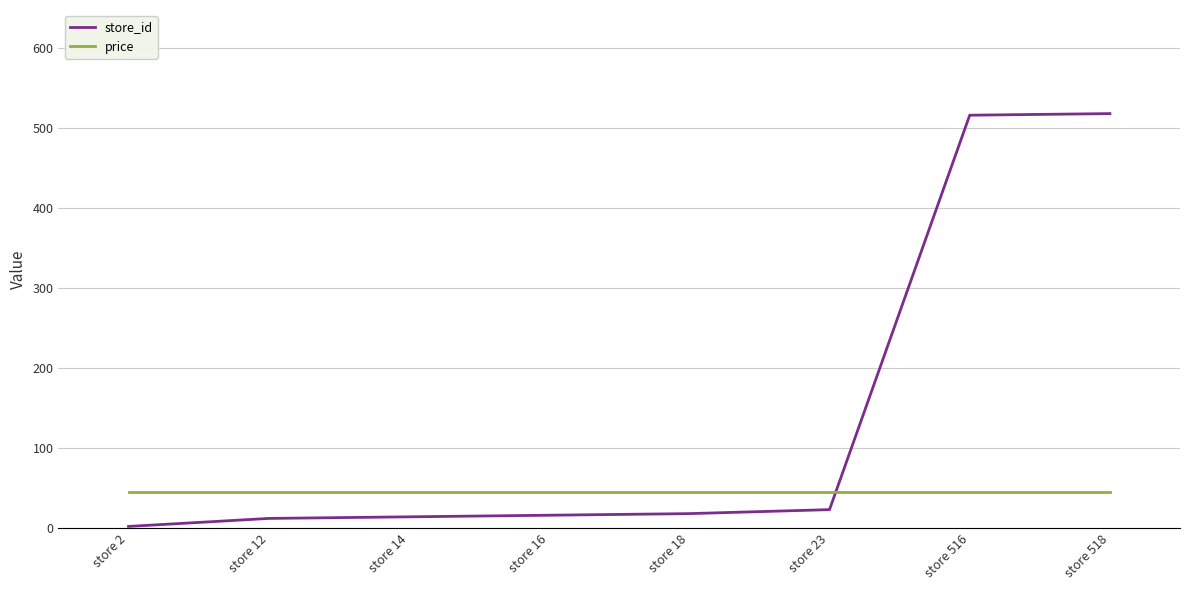

Which series changed the most between store 16 and store 518?

store_id